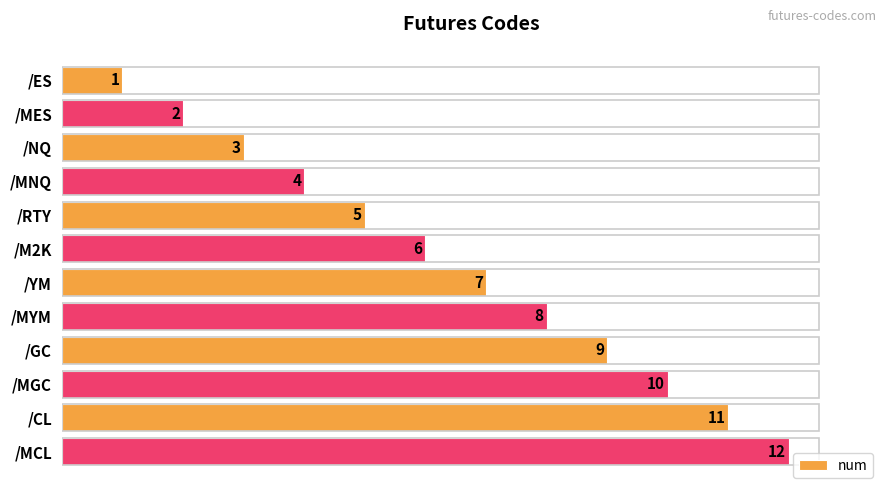

List the labels in order of value, largest first.

/MCL, /CL, /MGC, /GC, /MYM, /YM, /M2K, /RTY, /MNQ, /NQ, /MES, /ES